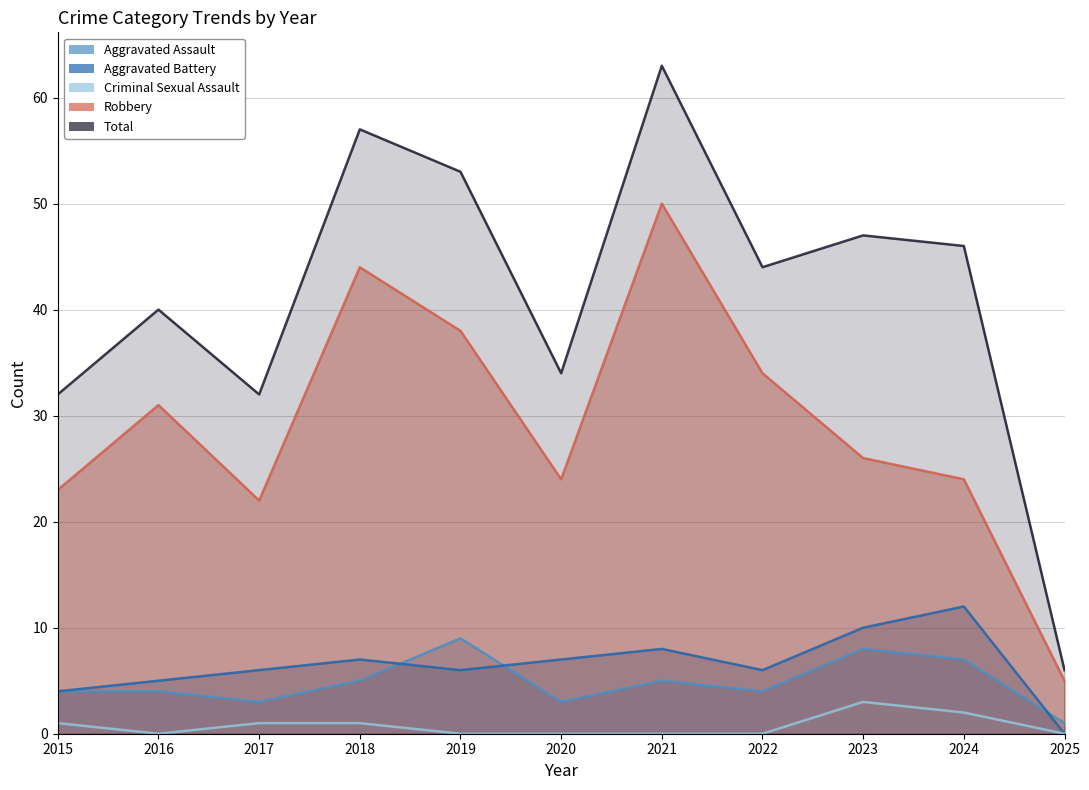

Between 2021 and 2022, which series saw the biggest shift?

Total